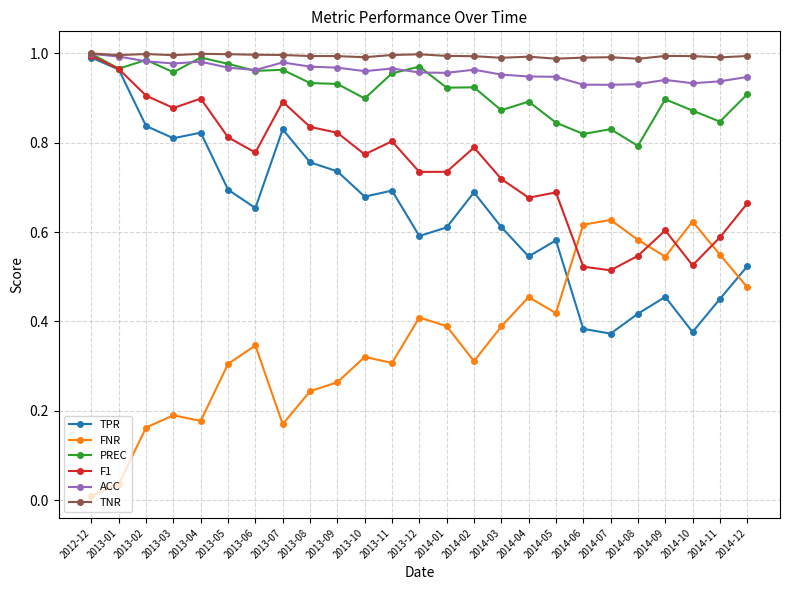

The F1 series shows 0.5 at 2014-02. True or false?

False